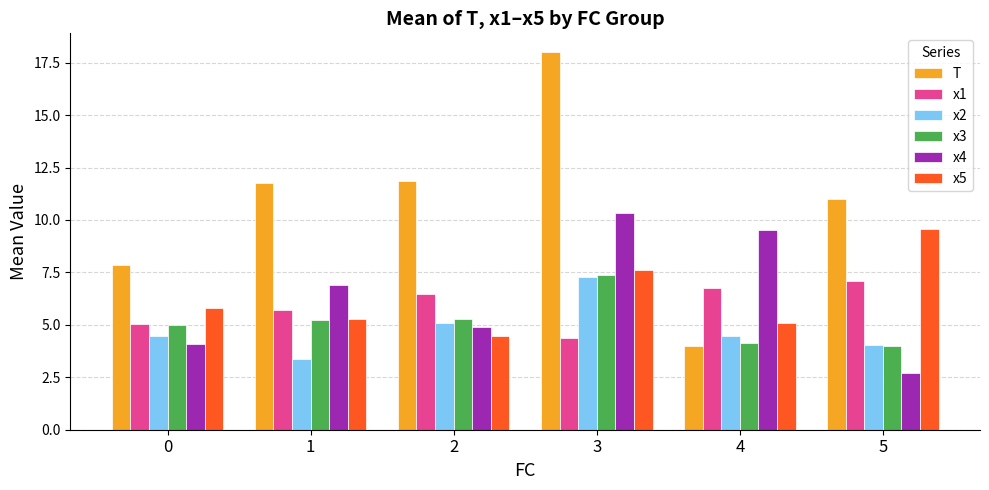

At which label does x4 first exceed 6?

1